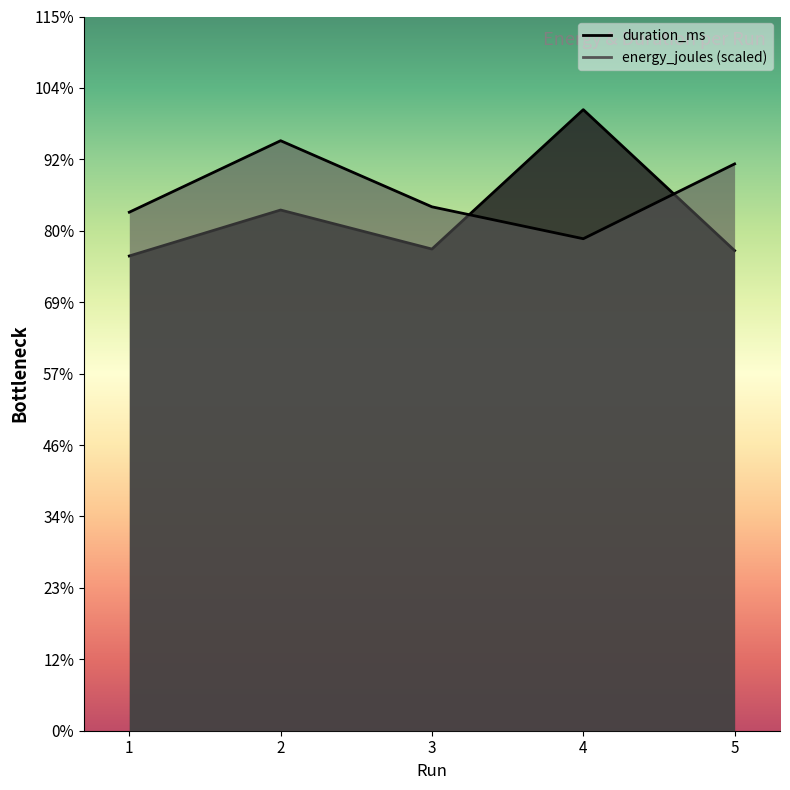

True or false: energy_joules has a value of 4091.2 at 3.

False